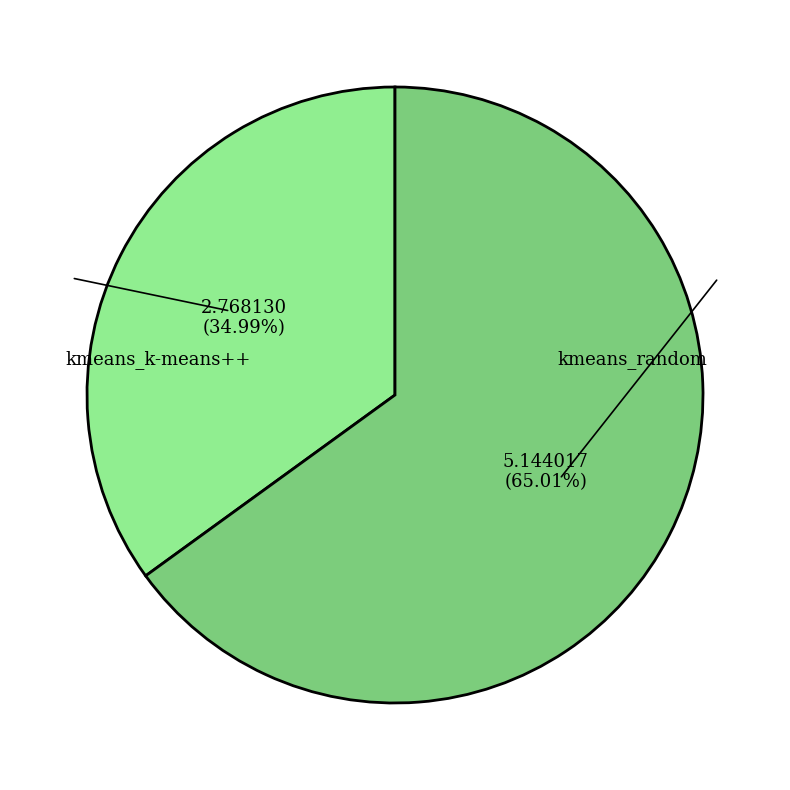

Does any single category account for the majority?

Yes